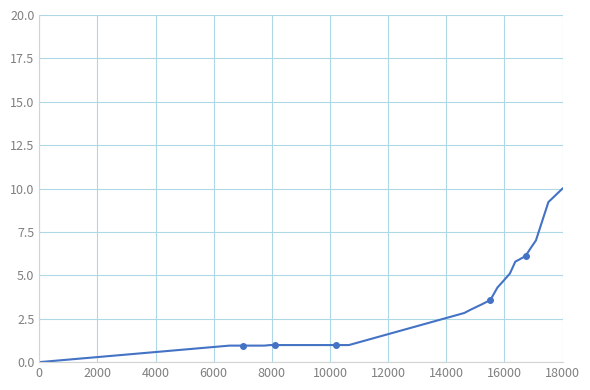

What is the value of the 14th point from the left?

1.0